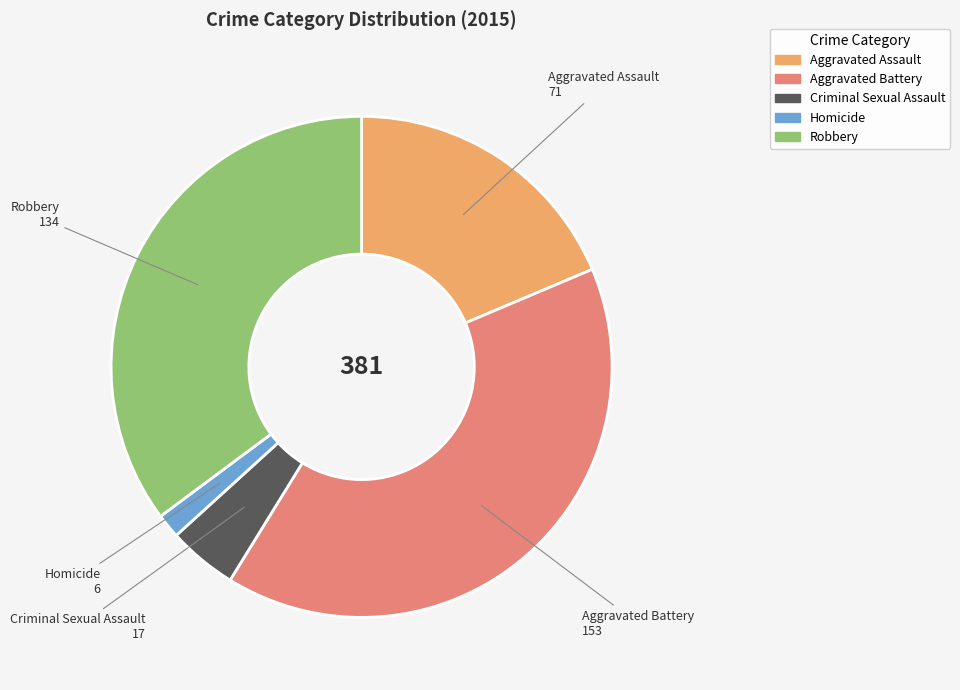

Does Homicide account for over 50% of the chart?

No